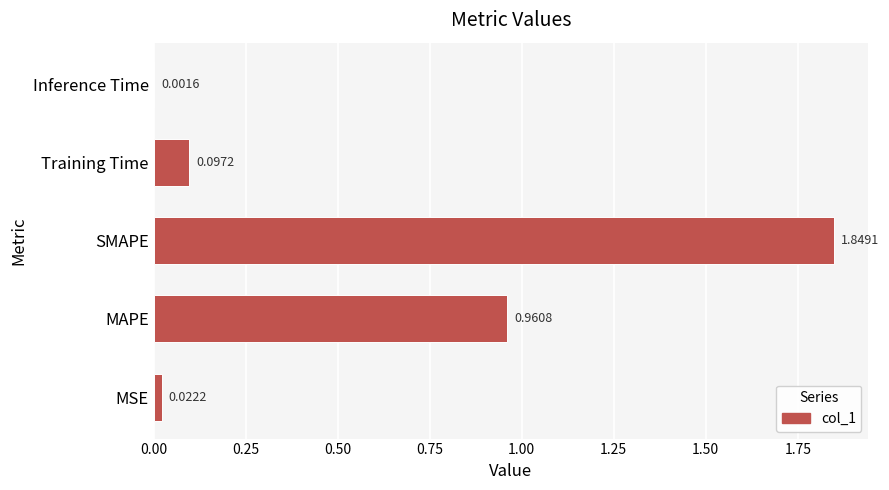

What is the sum of all values?

2.9